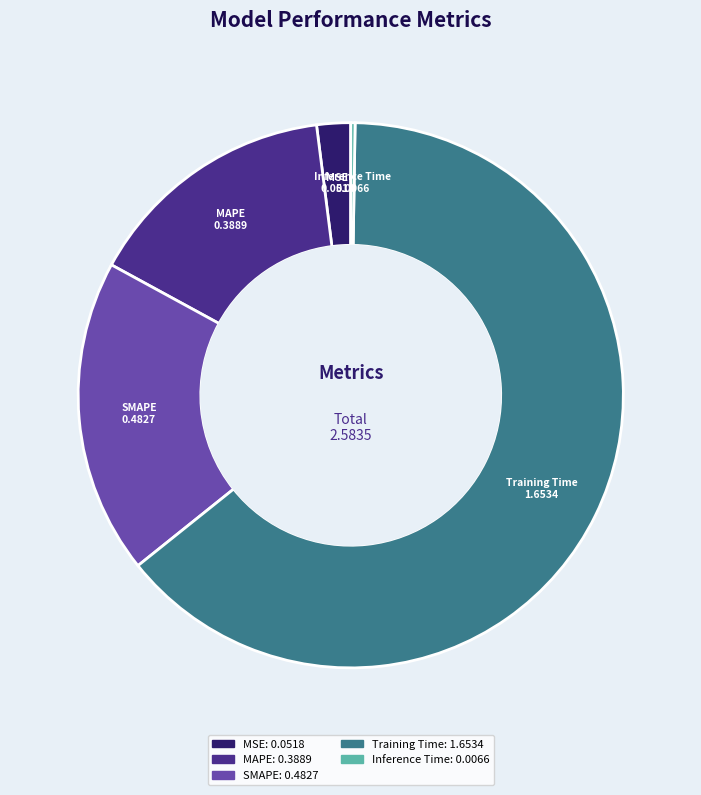

The SMAPE slice represents 19% of the pie. True or false?

True